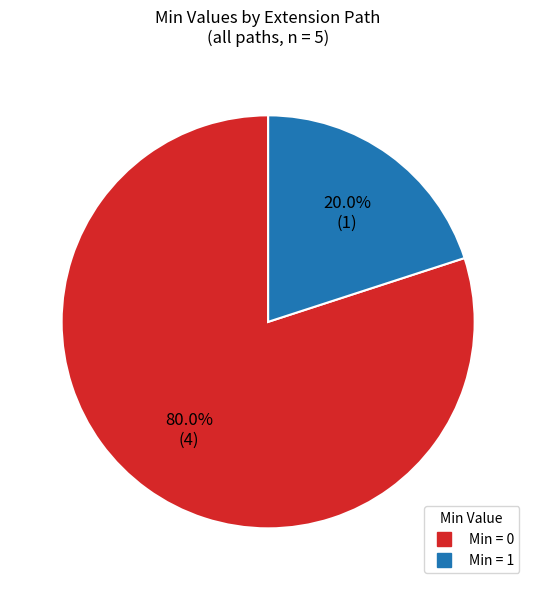

Does any single category account for the majority?

Yes